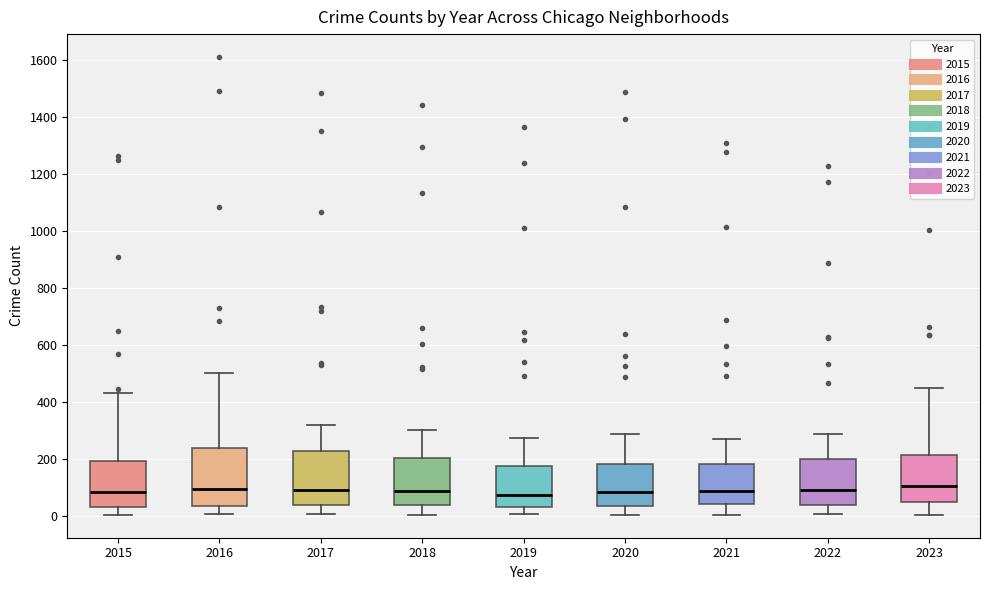

Reading left to right, transcribe this box plot: for each box, give where its median line is, the range the box spans, and where its two whiskers end, as read against the y-axis. The values are not printed on the chart, so give them approximately, as read against the axis.

2015: median 80, box 40 to 200, whiskers 0 to 440
2016: median 100, box 40 to 240, whiskers 0 to 500
2017: median 100, box 40 to 220, whiskers 0 to 320
2018: median 80, box 40 to 200, whiskers 0 to 300
2019: median 80, box 40 to 180, whiskers 0 to 280
2020: median 80, box 40 to 180, whiskers 0 to 280
2021: median 80, box 40 to 180, whiskers 0 to 280
2022: median 100, box 40 to 200, whiskers 0 to 280
2023: median 100, box 40 to 220, whiskers 0 to 440